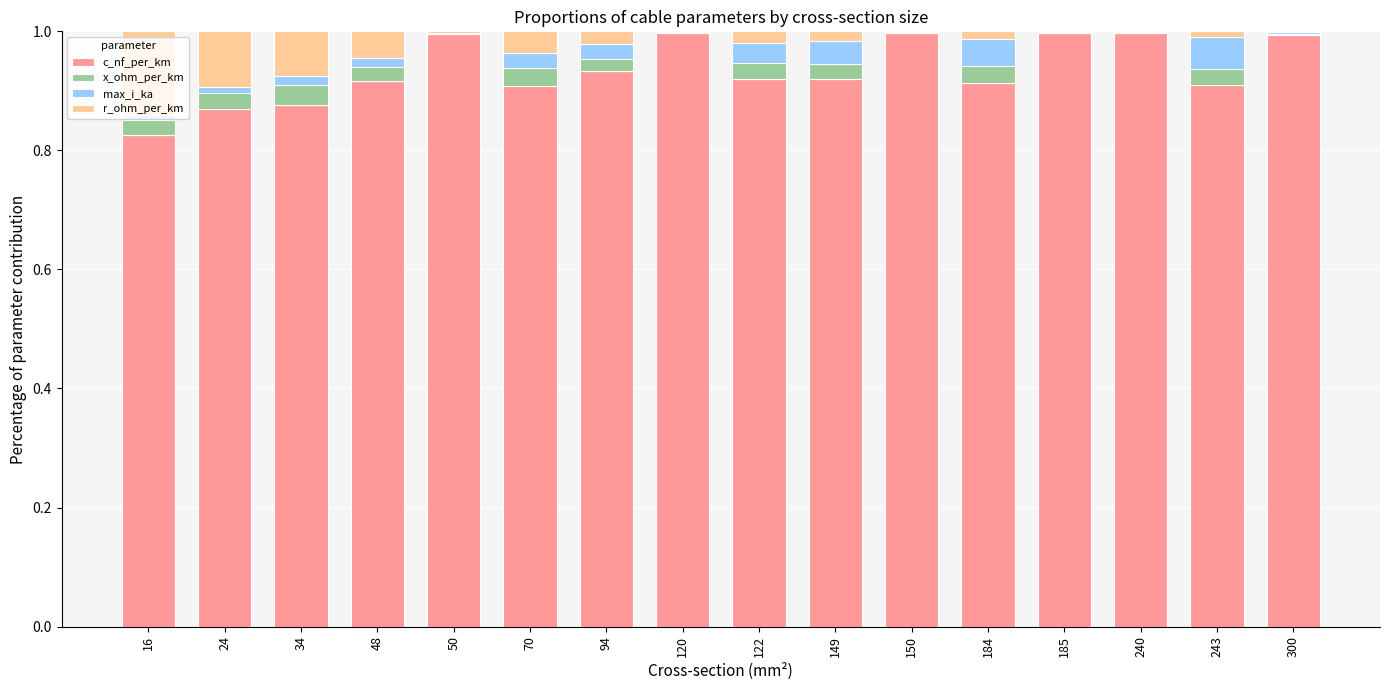

True or false: c_nf_per_km has a value of 0.9 at 122.

True